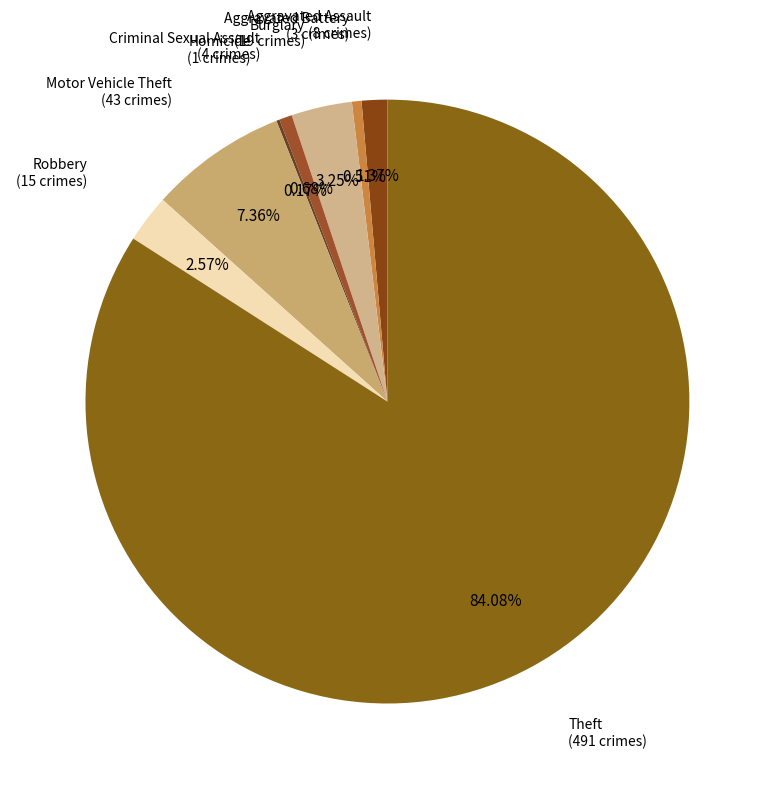

The Theft slice represents 92% of the pie. True or false?

False